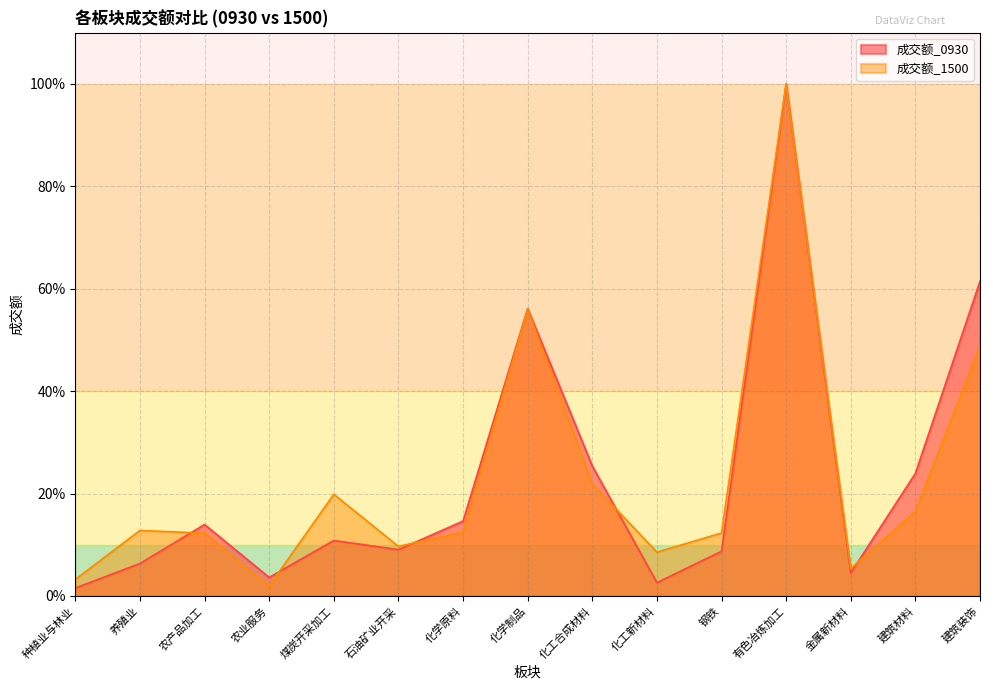

Where is the first local maximum for 成交额_1500?

养殖业